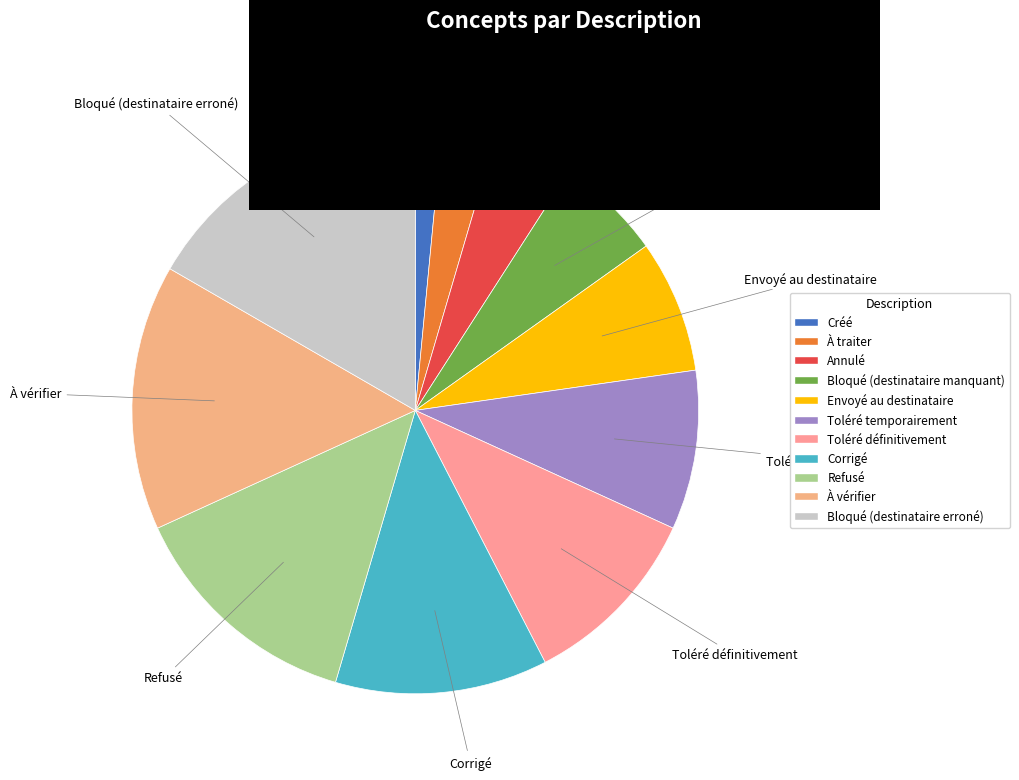

How many slices are in this pie chart?

11